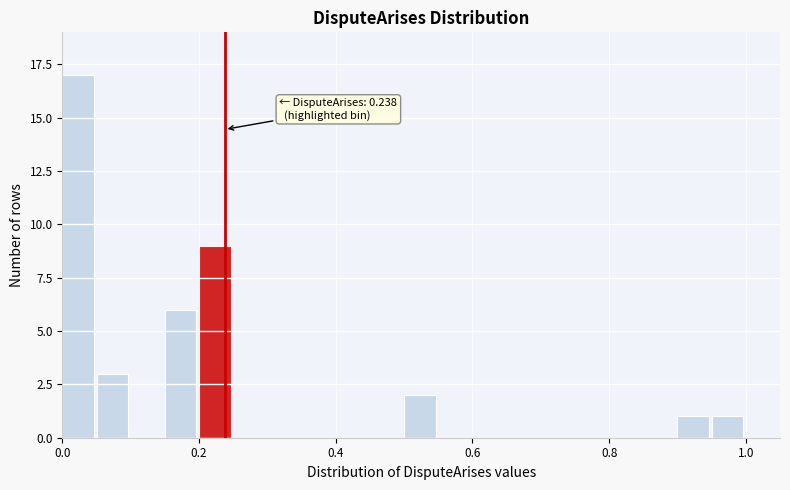

Read against the x-axis, roughly where is the centre of the tallest bar?

0.02